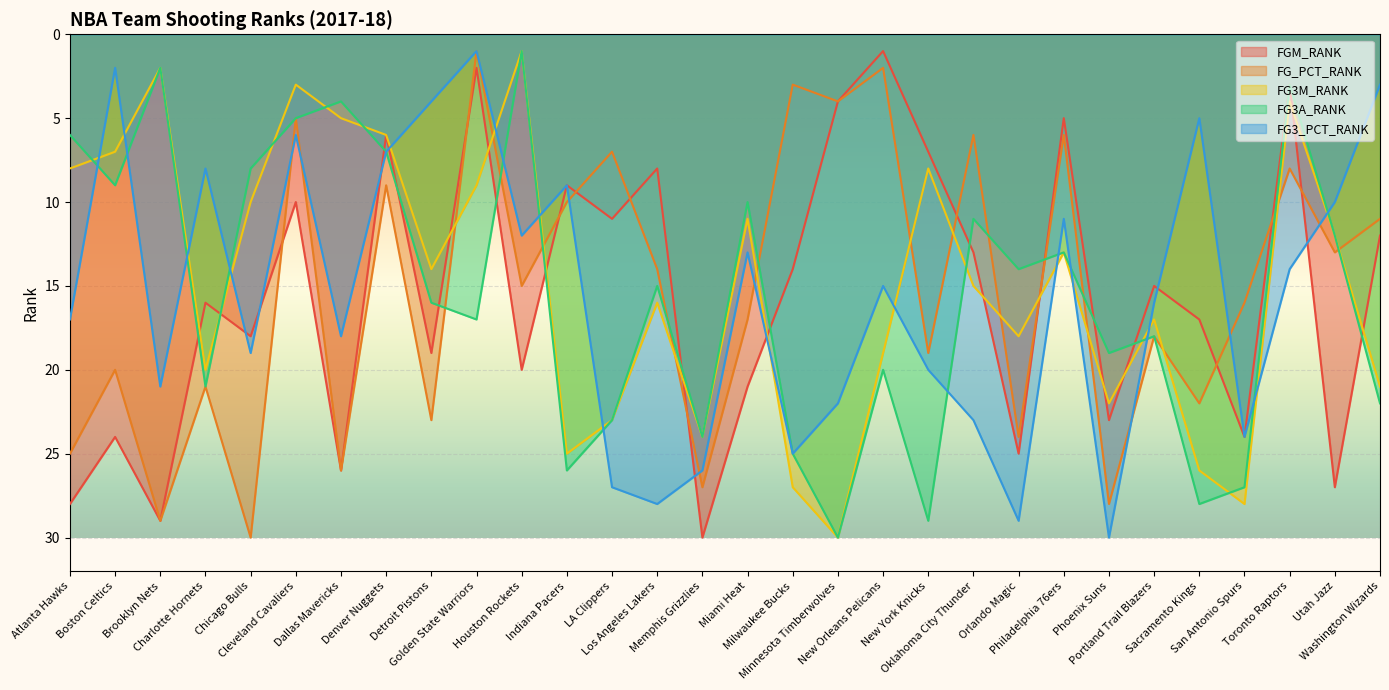

What is the value of the FG3M_RANK point at the 1st from the left?

8